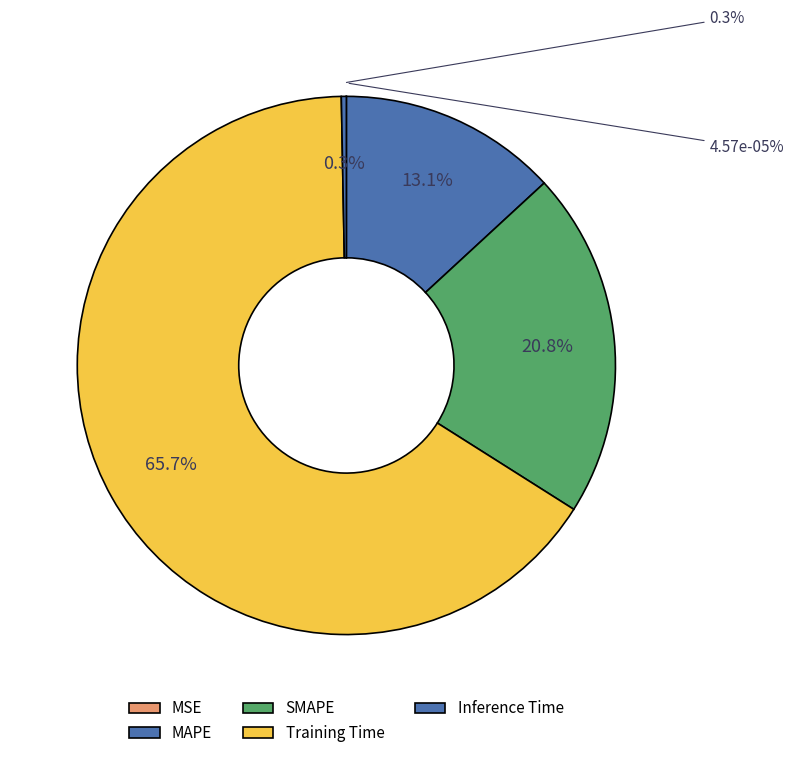

True or false: SMAPE accounts for 10% of the total.

False